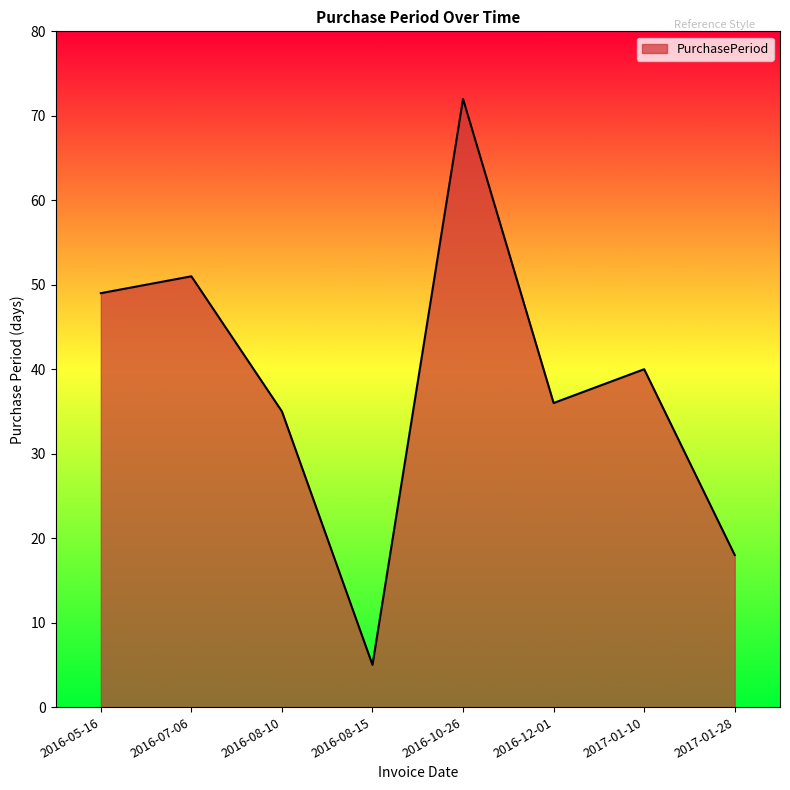

What is the smallest value displayed?

5